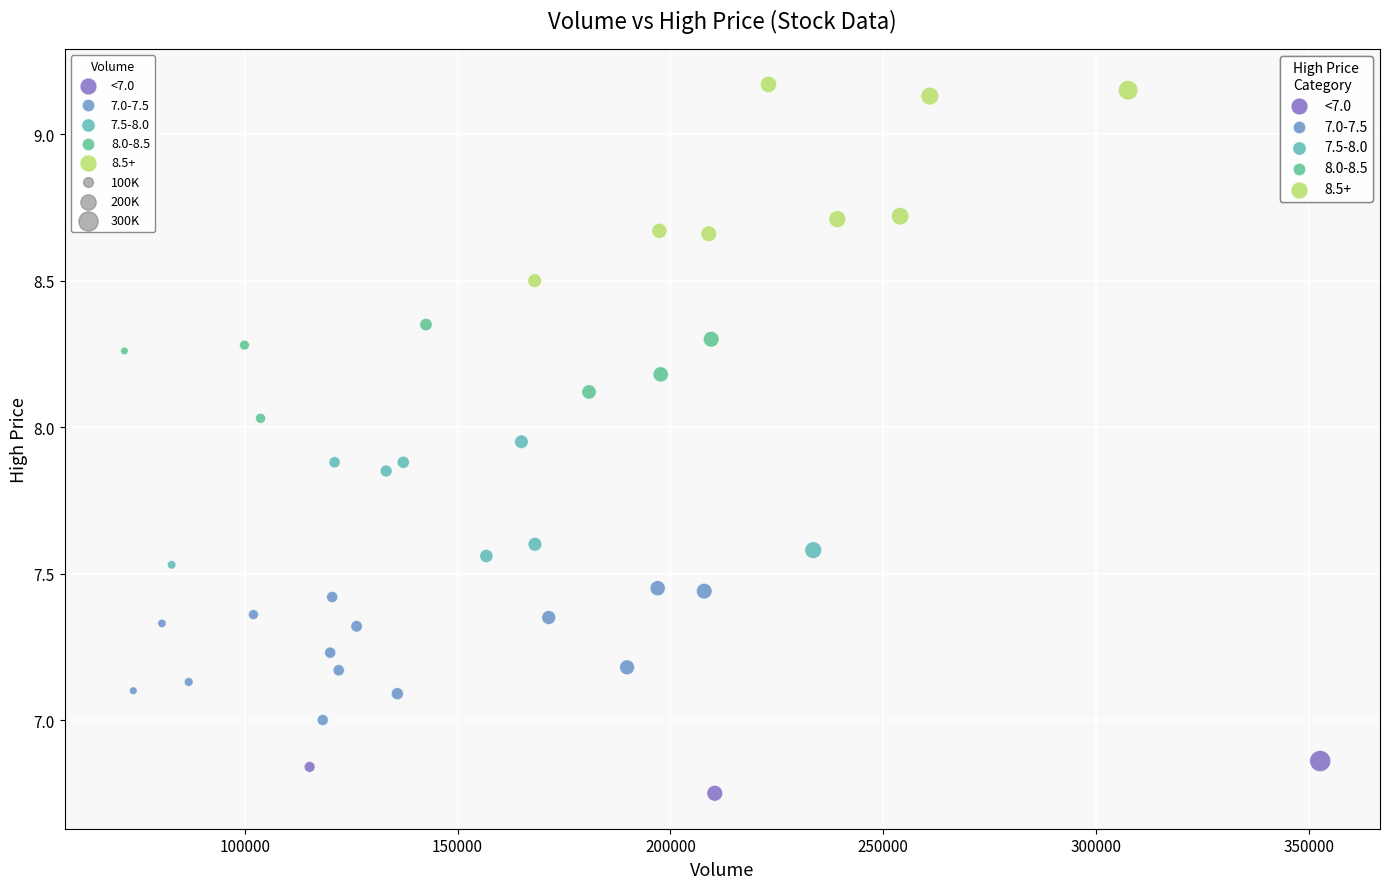

Which series reaches the maximum Y coordinate?

8.5+